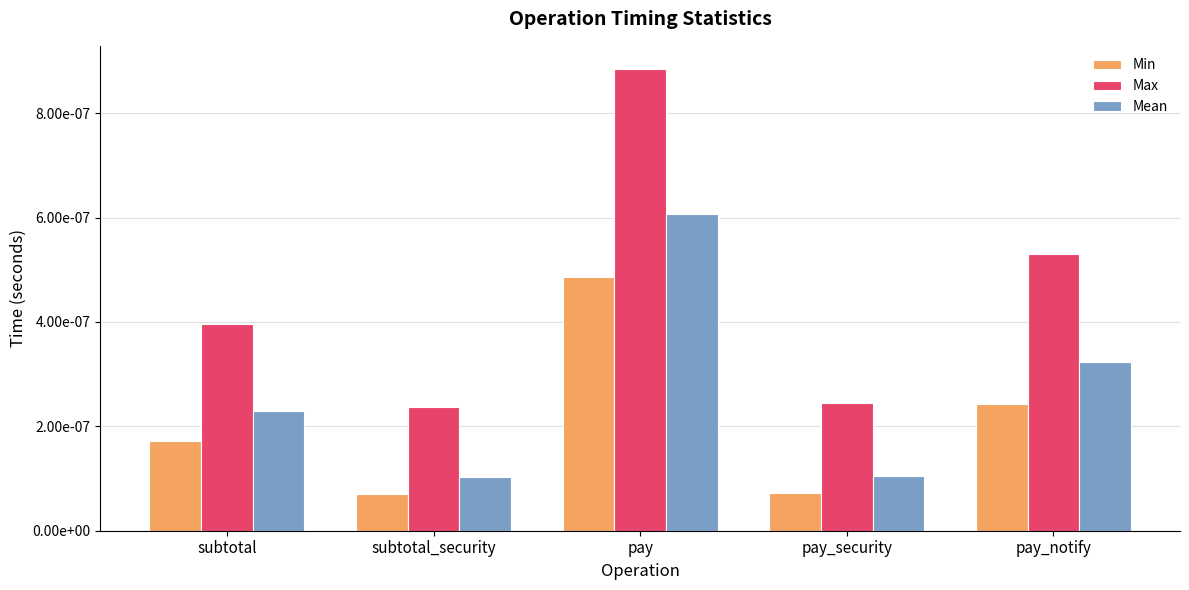

The Mean series shows 0.0 at subtotal. True or false?

True